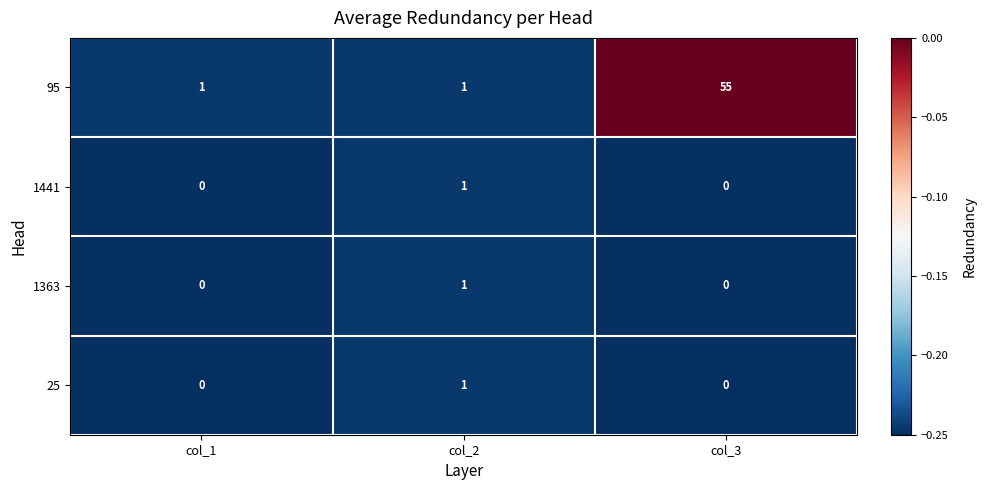

What is the total value across all series at col_3?

55